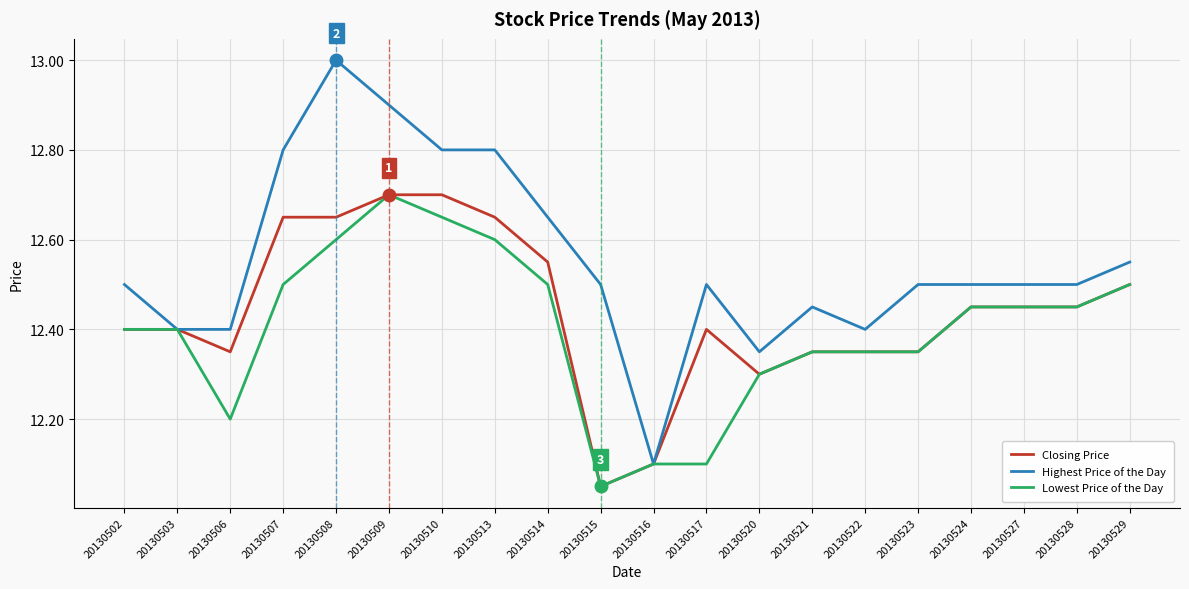

Which series has the largest range (max minus min)?

Highest Price of the Day